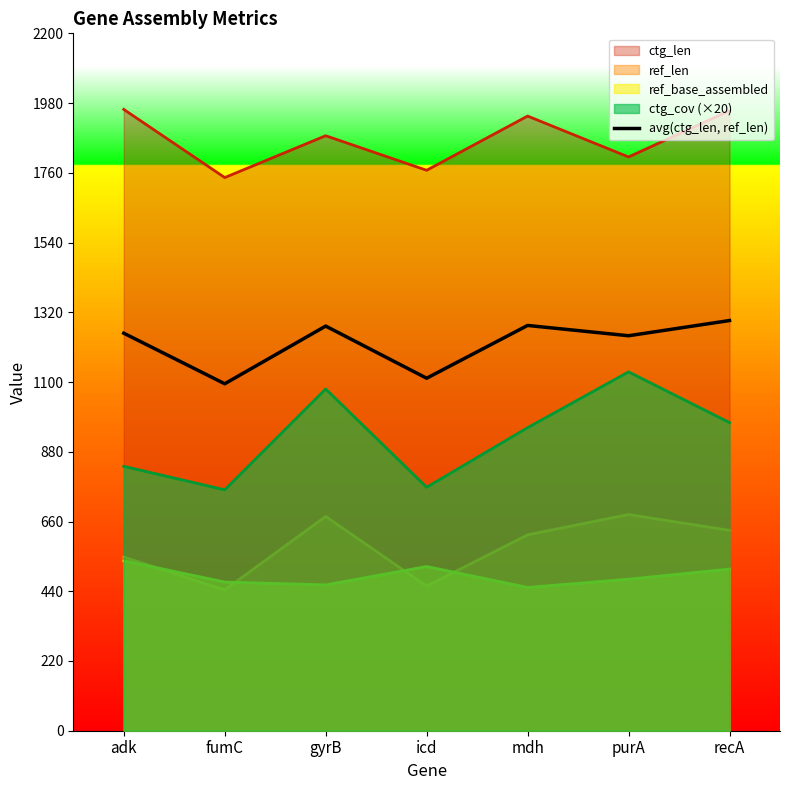

Which category has the highest value across all series?

recA